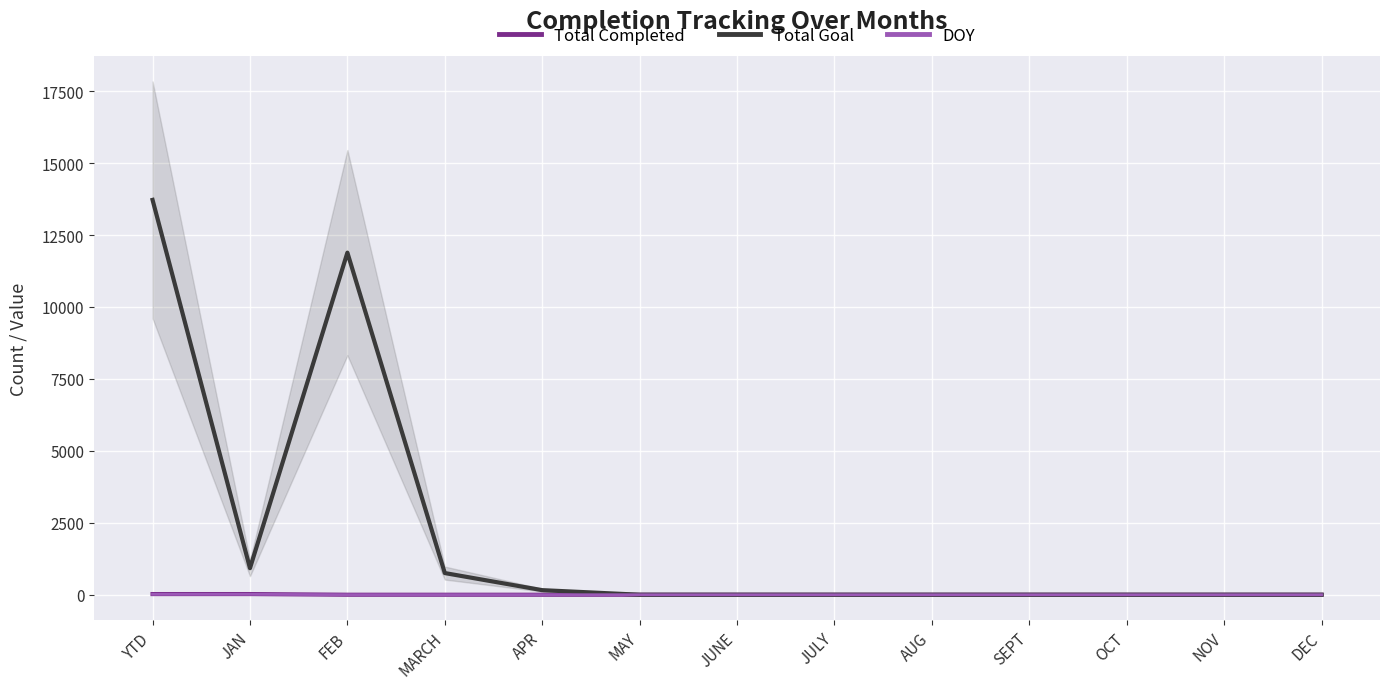

True or false: Total Goal and DOY intersect in this chart.

False